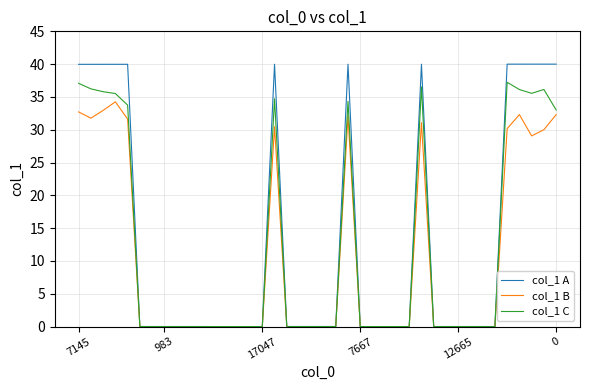

Which series has the widest spread of values?

col_1 A